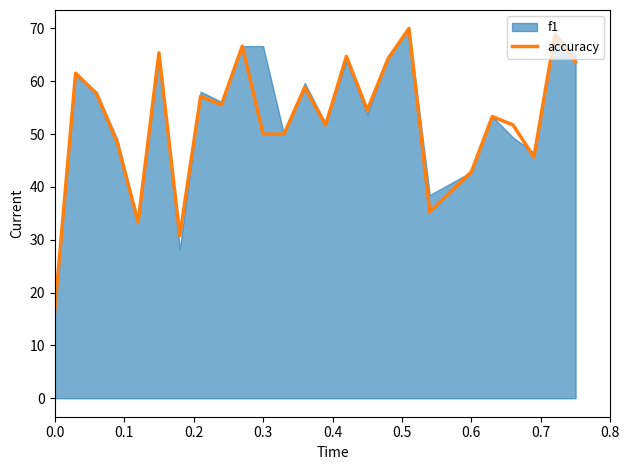

What is the maximum value shown in the chart?

70.0